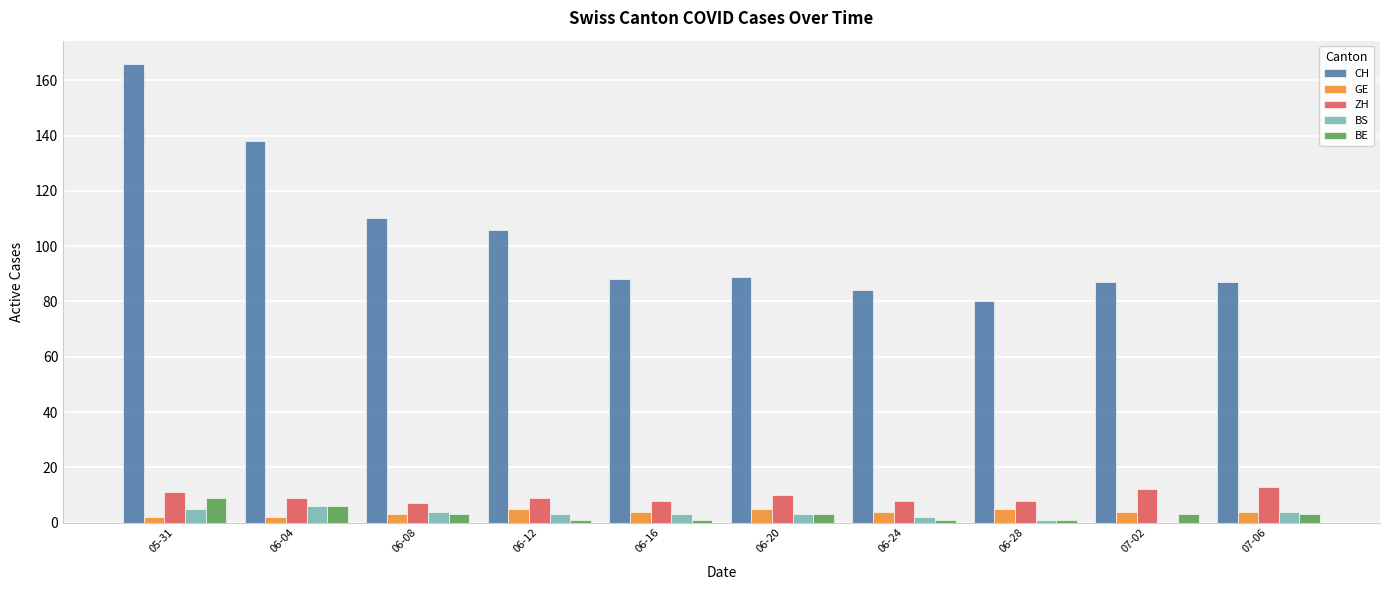

What are all the series names shown in the legend?

CH, GE, ZH, BS, BE